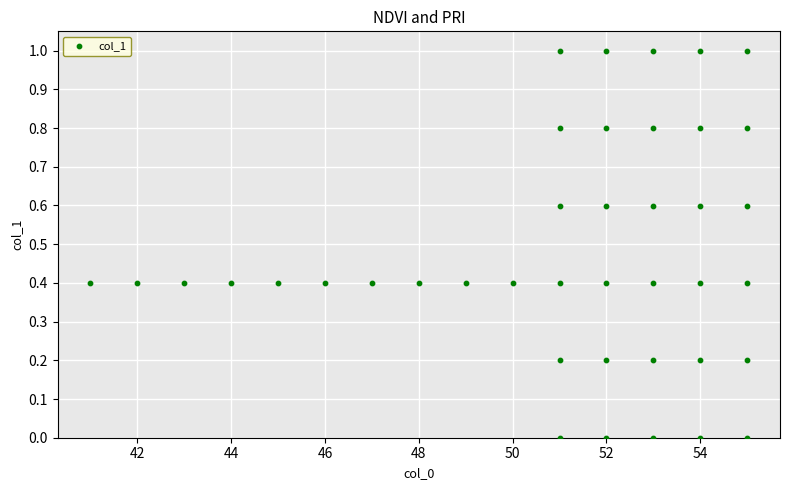

What is the range of X values (max minus min)?

14.0